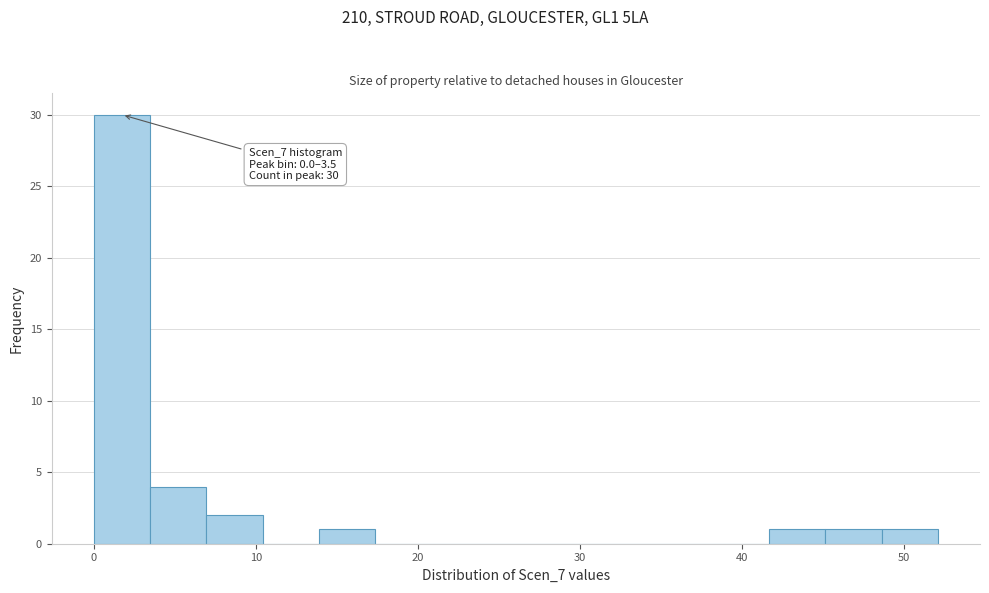

Around what value on the x-axis is the tallest bar? Give the approximate position of its centre, as read against the axis.

2